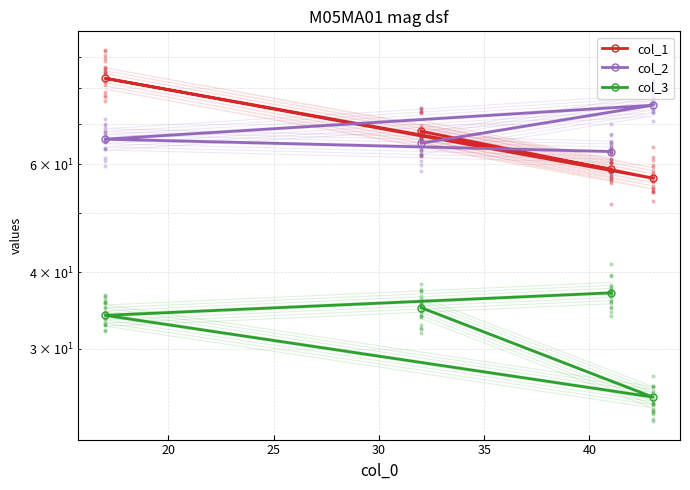

Which series has the largest total across all categories?

col_2